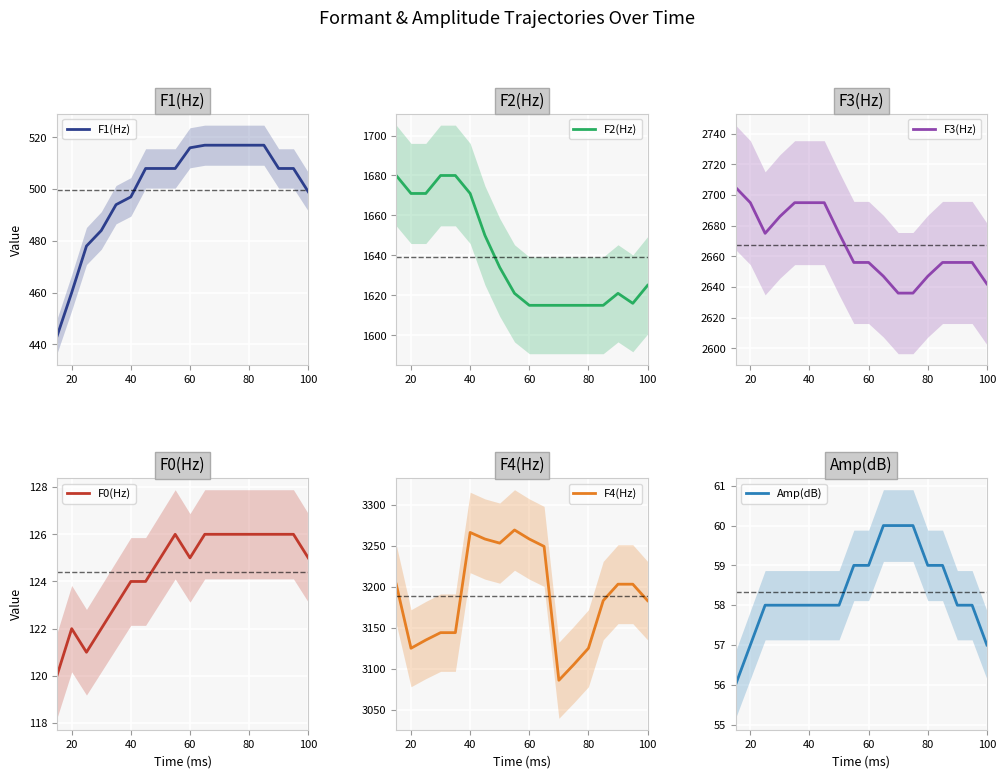

What is the smallest value displayed?

56